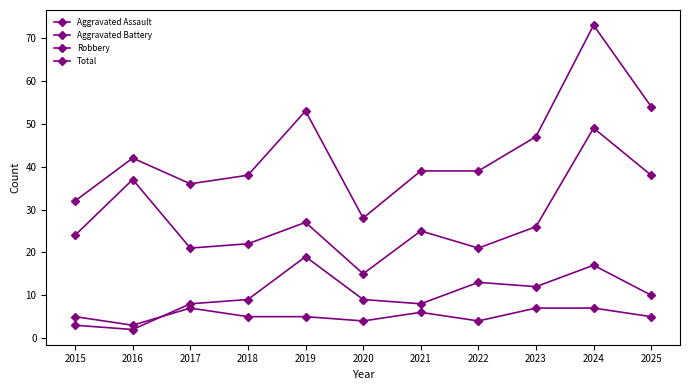

What is the spread (max minus min) of values at 2017?

29